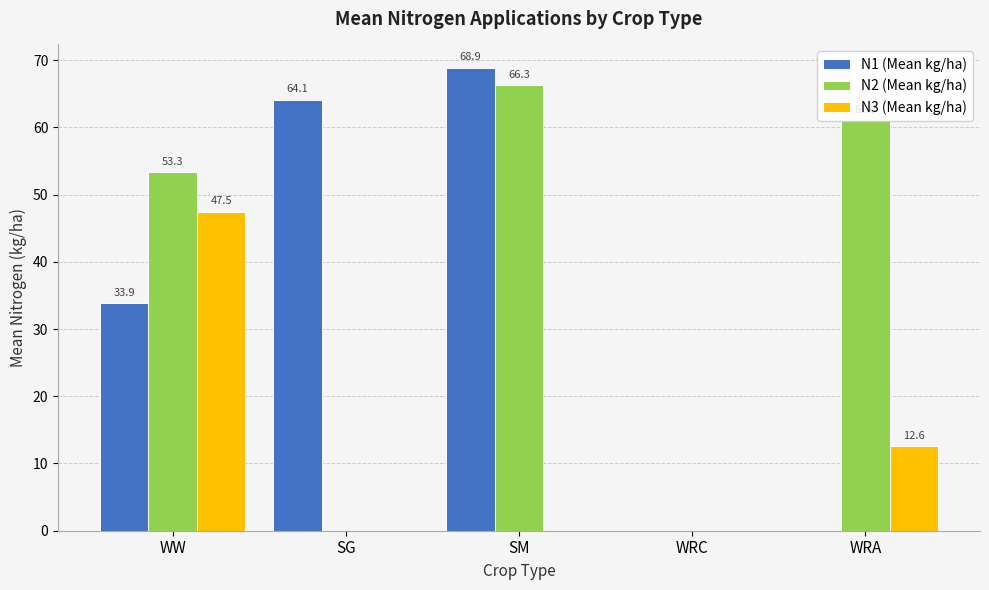

How many groups of bars are there?

5